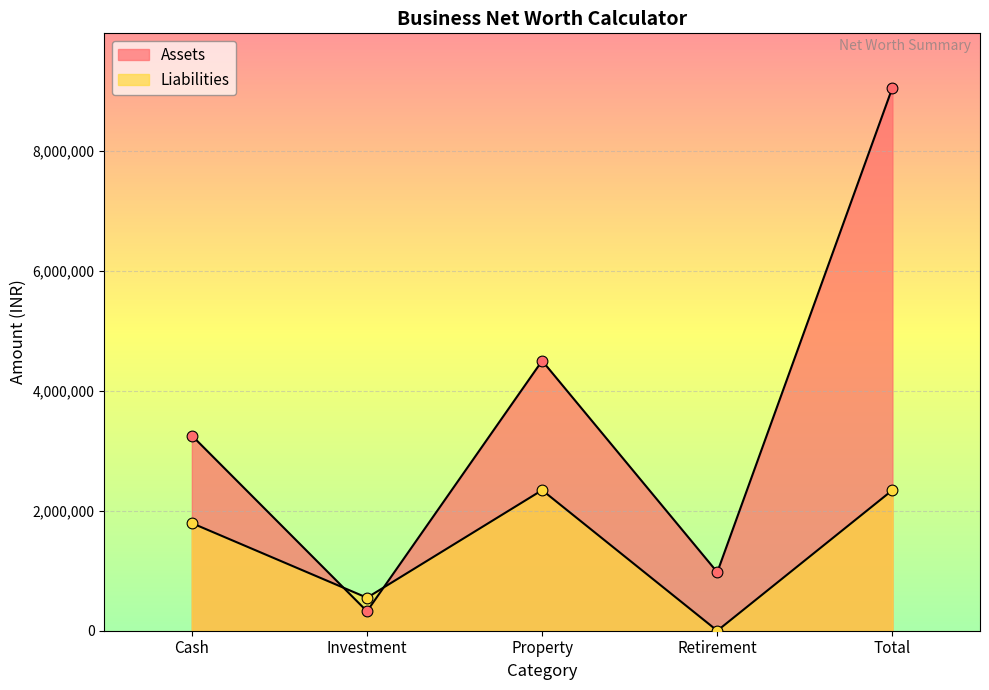

What are all the series names shown in the legend?

Assets, Liabilities